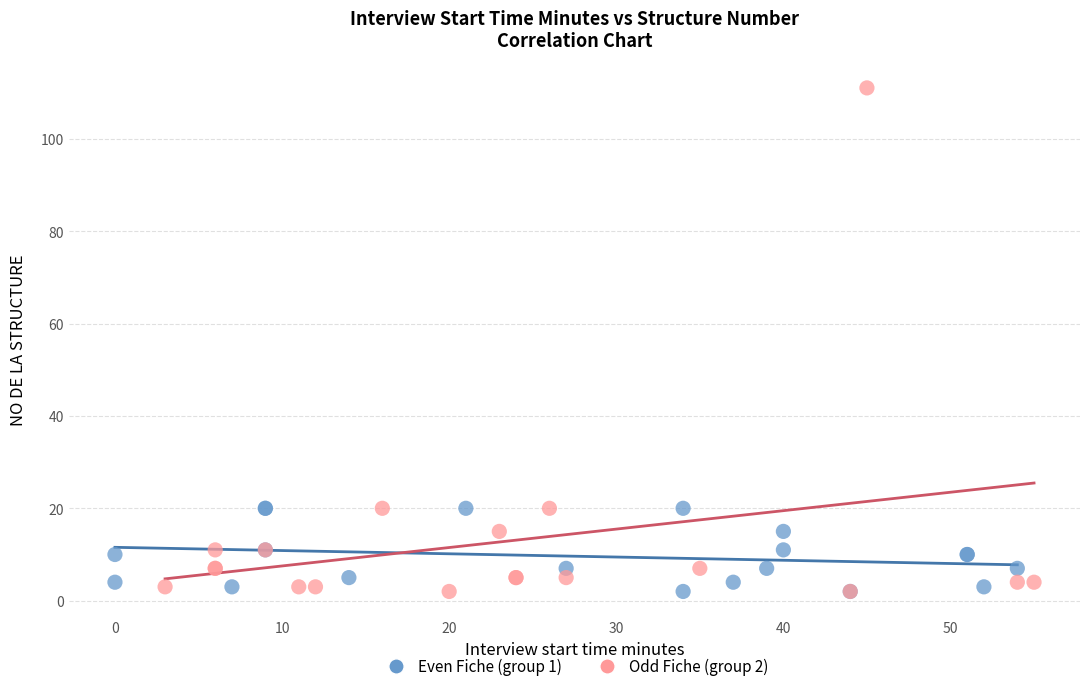

Which series has the widest spread of Y values?

Odd Fiche (group 2)